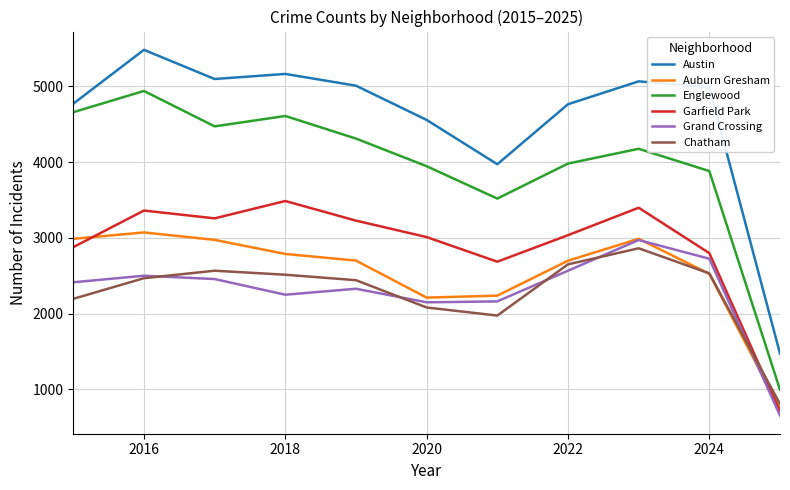

At how many categories does at least one series exceed 4844?

6